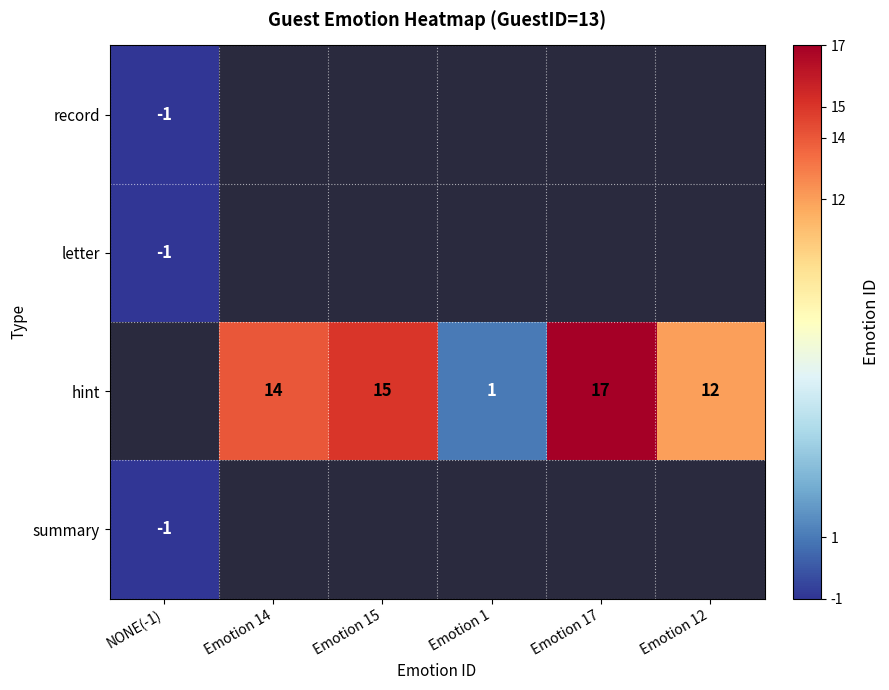

The value of hint at Emotion 12 is 19. True or false?

False